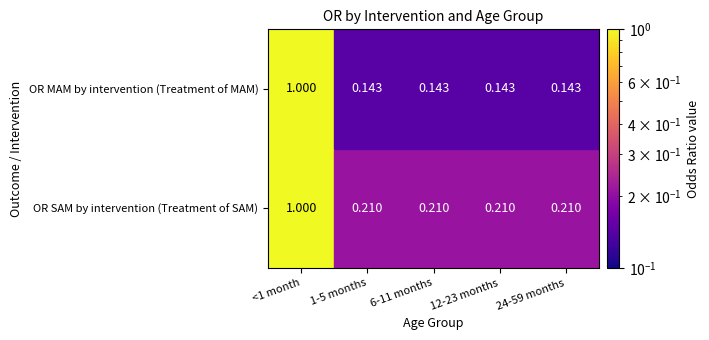

Reading right to left, extract all data points from this chart.

OR SAM by intervention (Treatment of SAM): 0.2	0.2	0.2	0.2	1.0
OR MAM by intervention (Treatment of MAM): 0.1	0.1	0.1	0.1	1.0